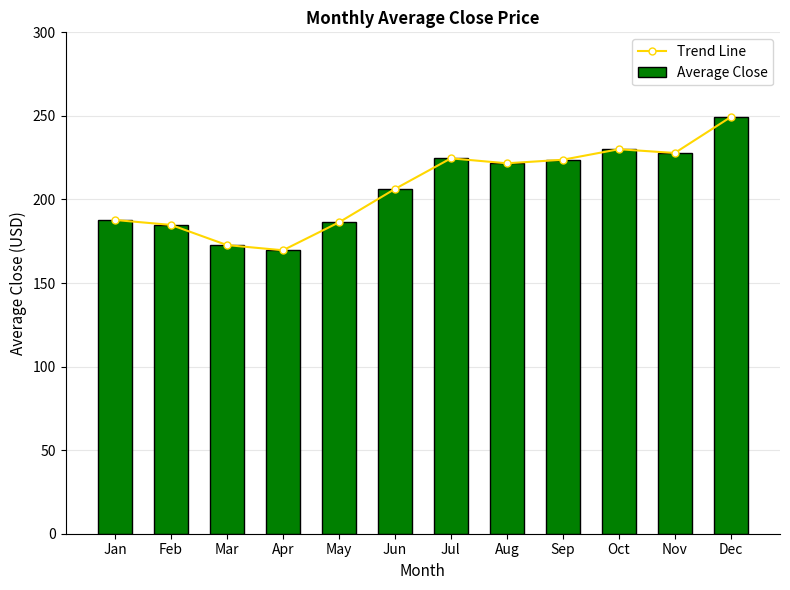

Reading right to left, transcribe all the data shown in this chart.

Trend Line: Dec=249.3	Nov=227.8	Oct=230.1	Sep=223.8	Aug=221.6	Jul=224.6	Jun=206.3	May=186.3	Apr=169.6	Mar=172.7	Feb=184.8	Jan=187.7
Average Close: Dec=249.3	Nov=227.8	Oct=230.1	Sep=223.8	Aug=221.6	Jul=224.6	Jun=206.3	May=186.3	Apr=169.6	Mar=172.7	Feb=184.8	Jan=187.7